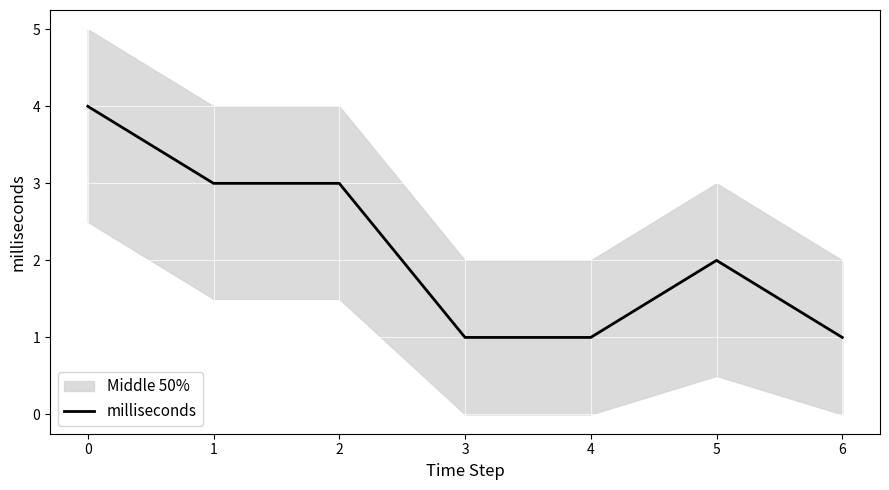

What is the change in value from 0 to 6?

-3